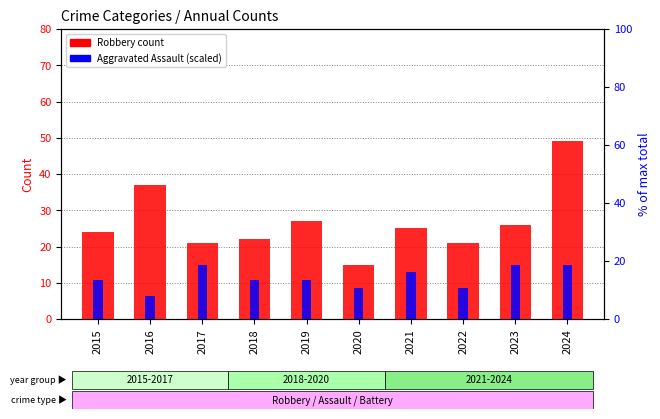

The value of Robbery count at 2017 is 32.9. True or false?

False